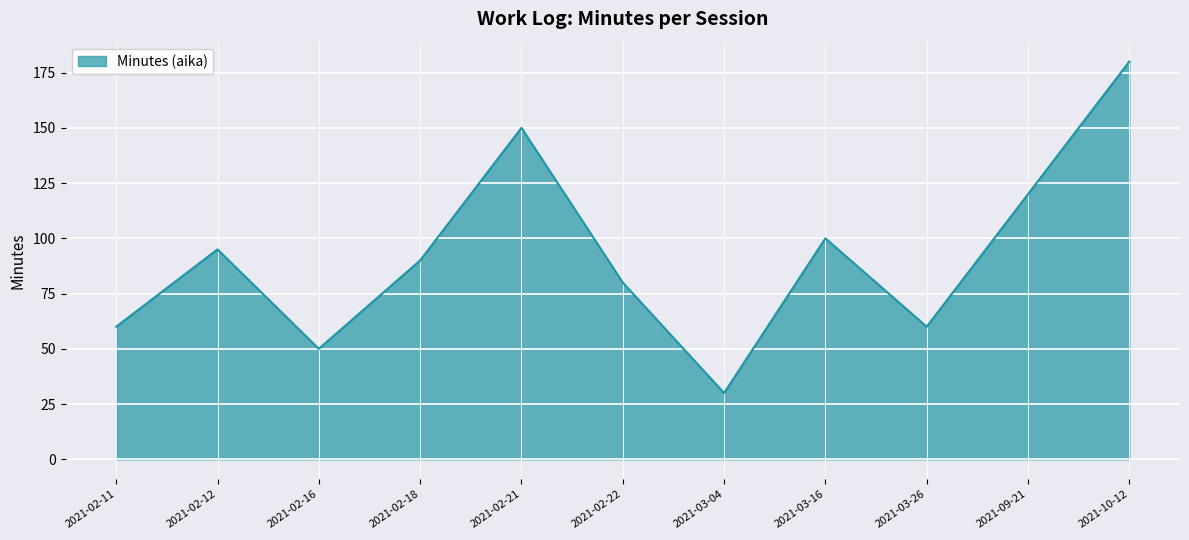

Reading left to right, list all the values displayed in this chart.

60	95	50	90	150	80	30	100	60	120	180